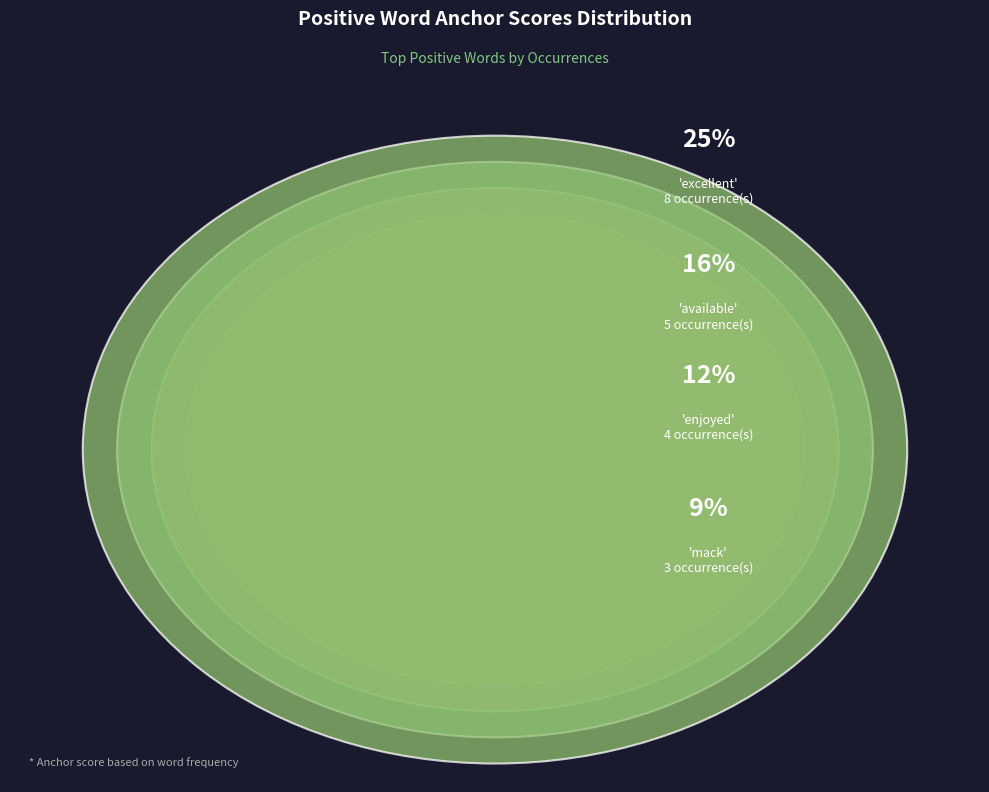

Do classes and excellent together represent more than half of the pie?

No